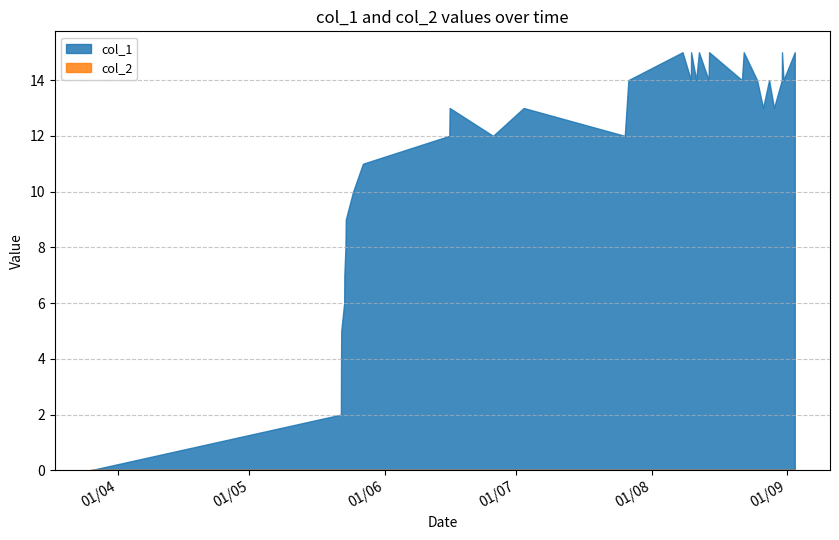

True or false: col_1 has more than 1 interior local peaks.

True